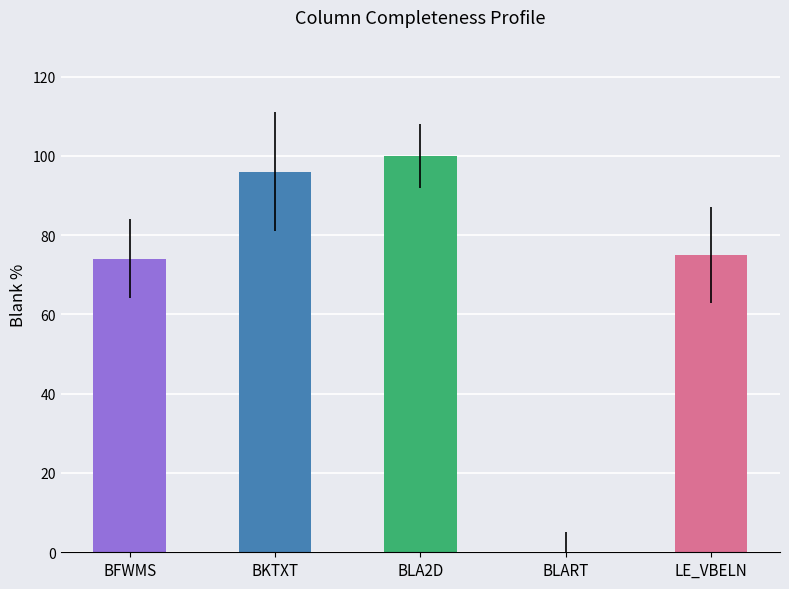

Count the number of data series in this chart.

1